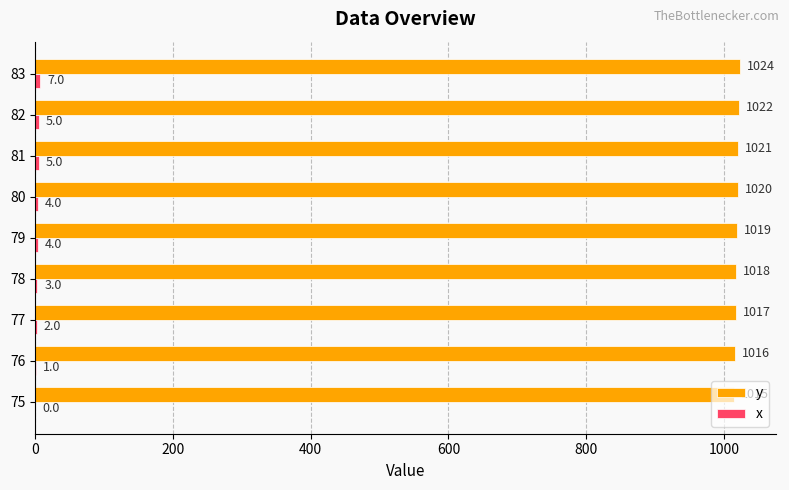

What is the sum of all y values?

9172